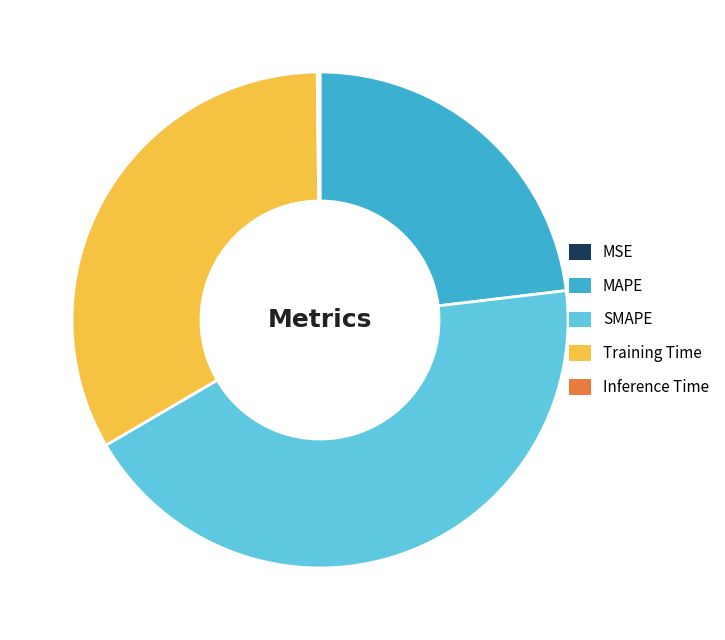

Which slice is the largest?

SMAPE